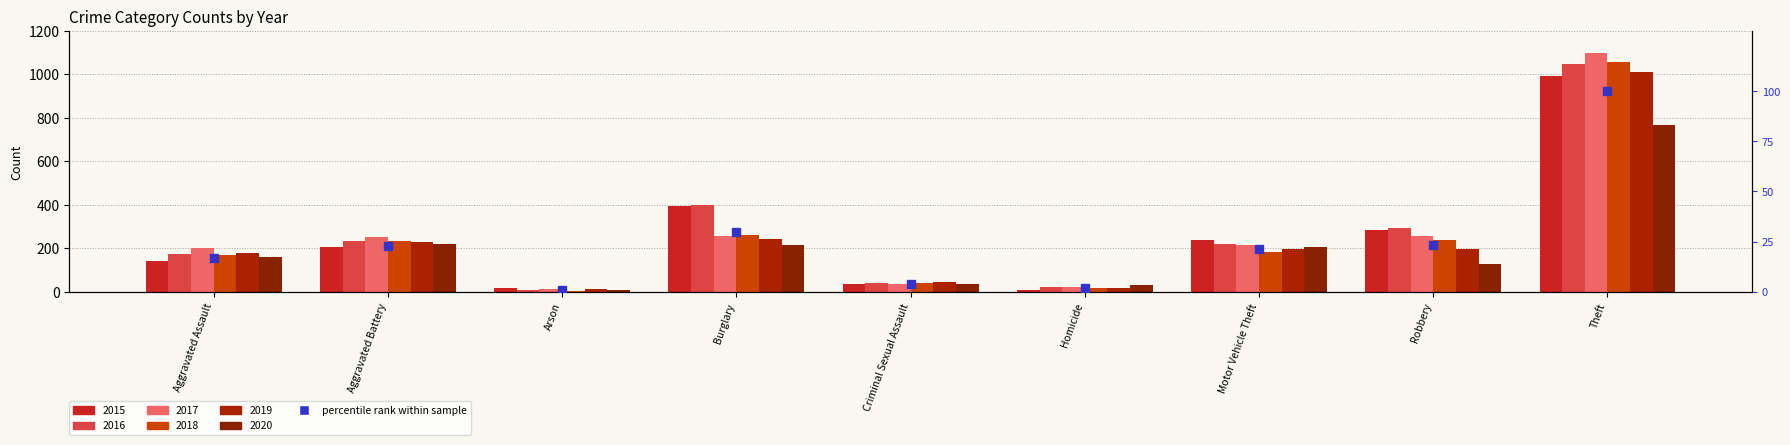

Is it true that the value at Theft is 139.5?

False